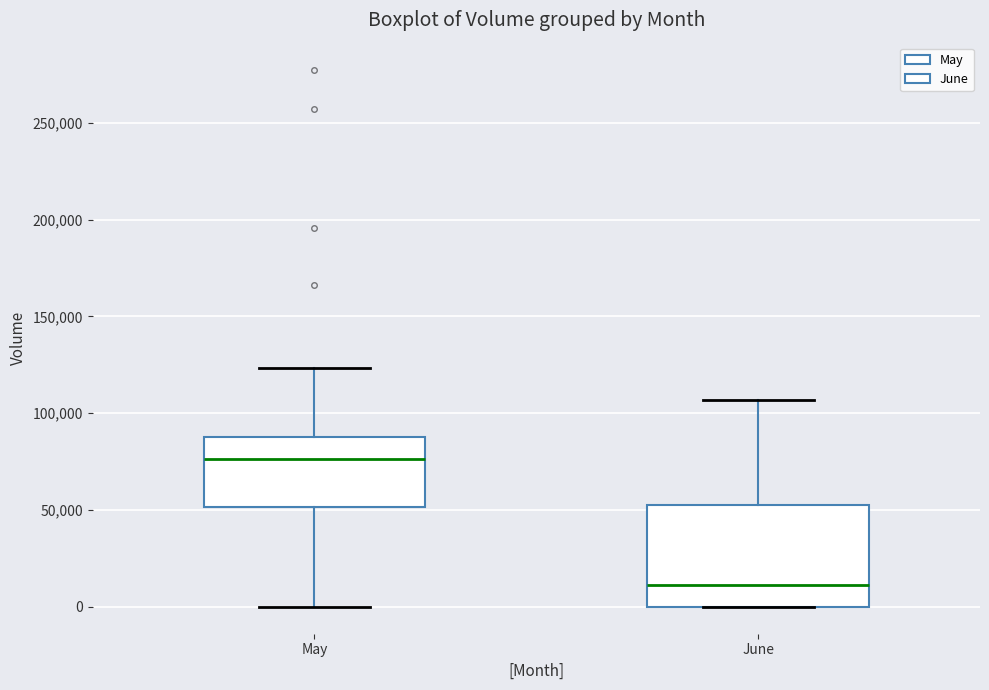

Where does the median line of the box for June sit on the y-axis? The values are not printed on the chart, so give them approximately, as read against the axis.

10000